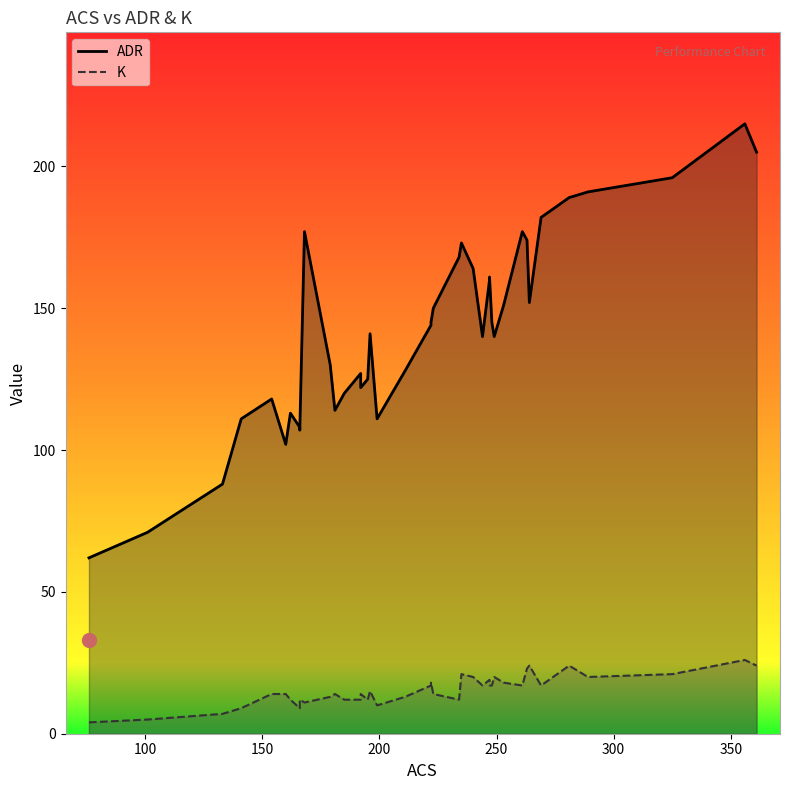

What is the difference between the maximum and minimum values in the K series?

22